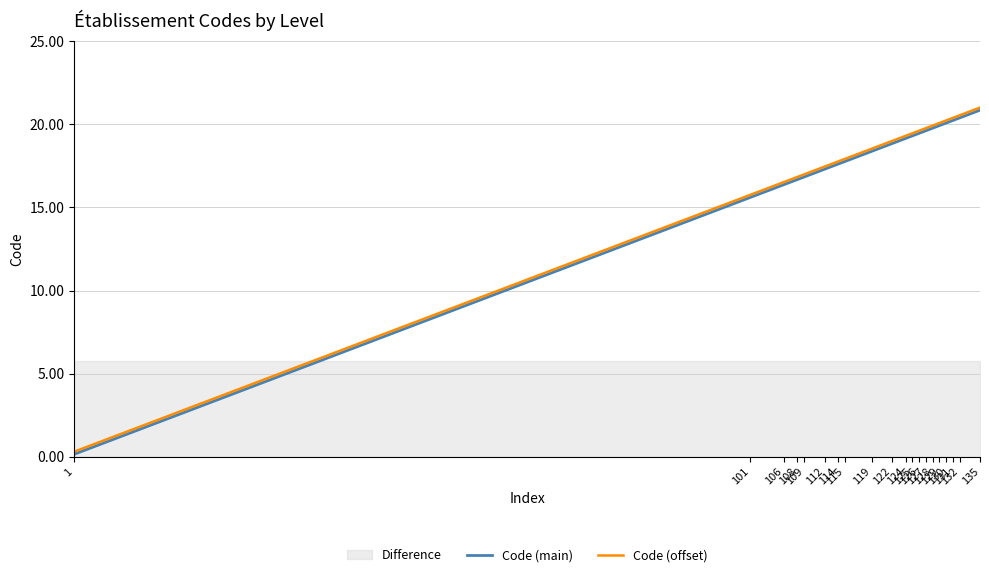

What is the difference between the maximum and second lowest values in the Code (main) series?

5.3